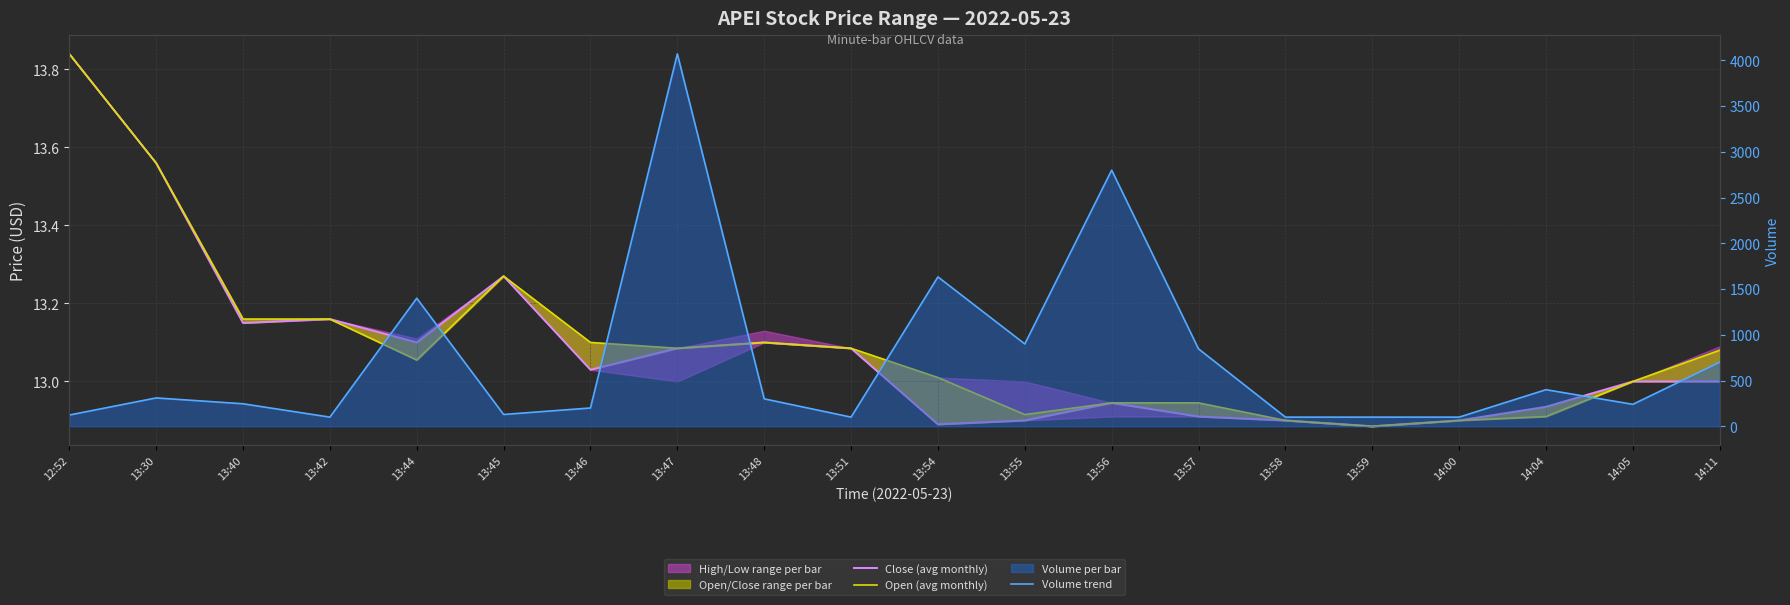

Where is Close (avg monthly) nearest to the value 13?

14:05